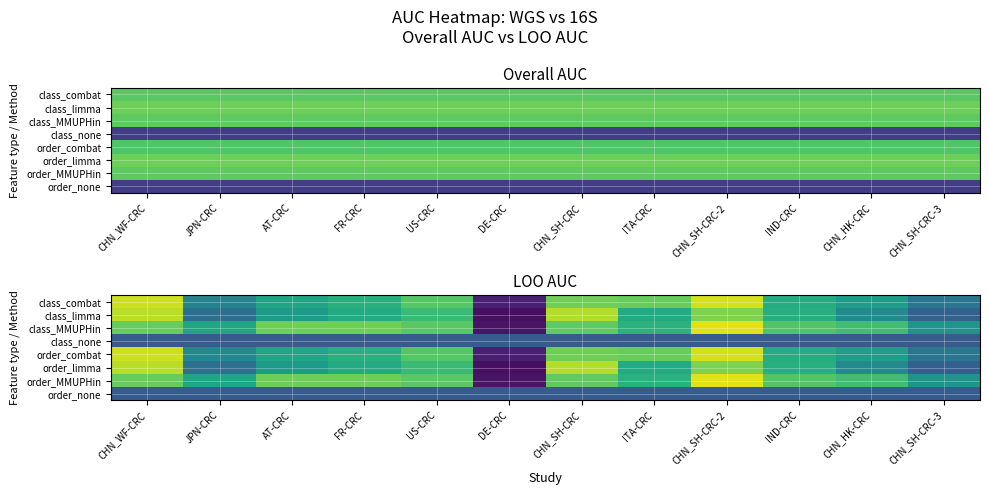

The value of order_MMUPHin at CHN_SH-CRC-3 is 0.4. True or false?

False